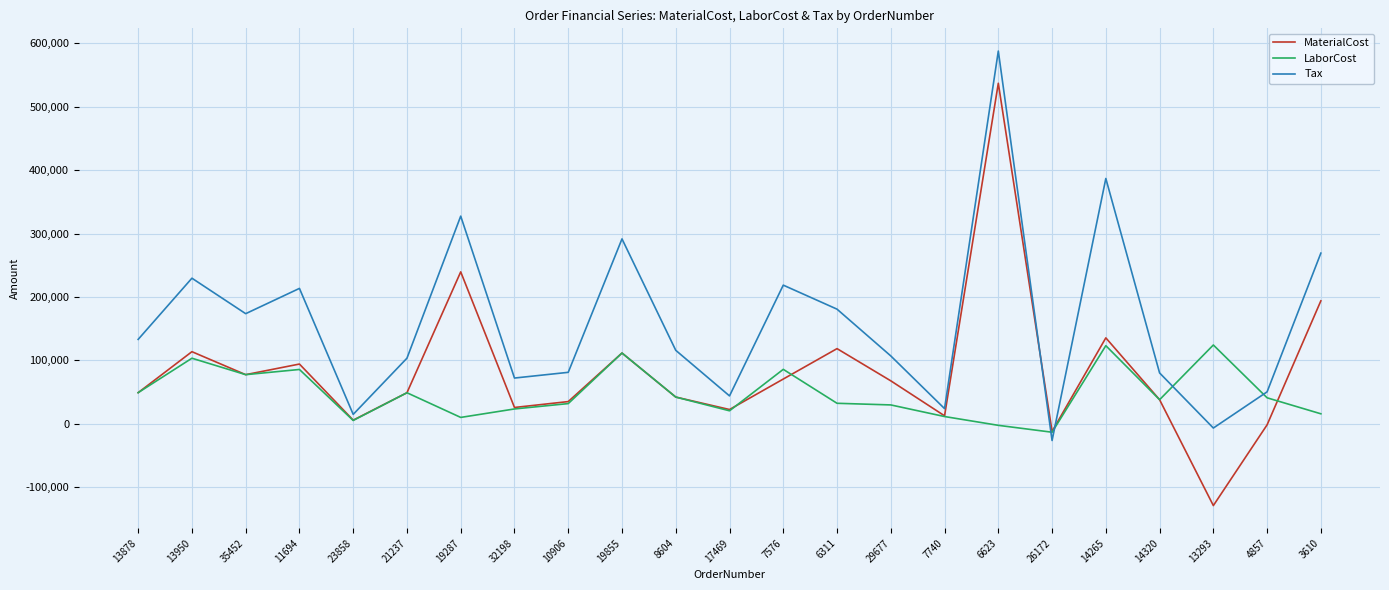

How many negative values does the Tax series have?

2